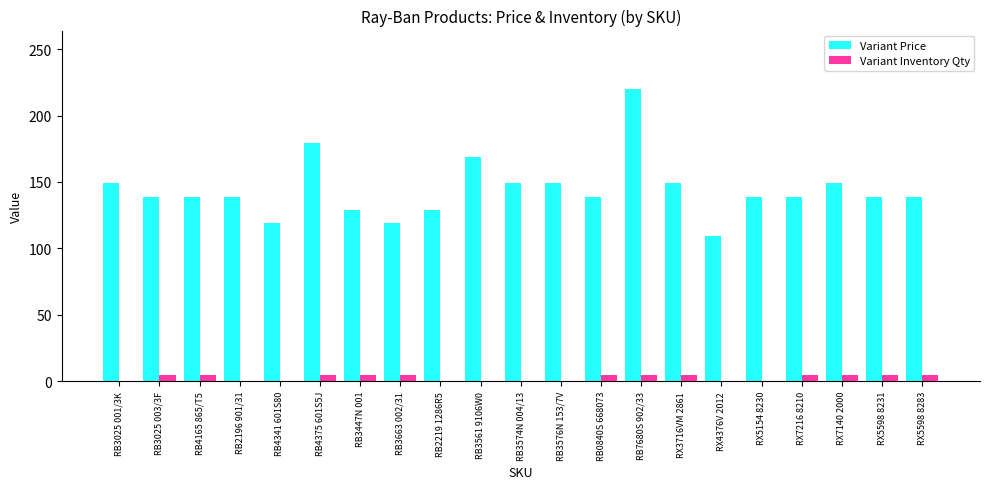

At which category is the sum across all series the highest?

RB7680S 902/33